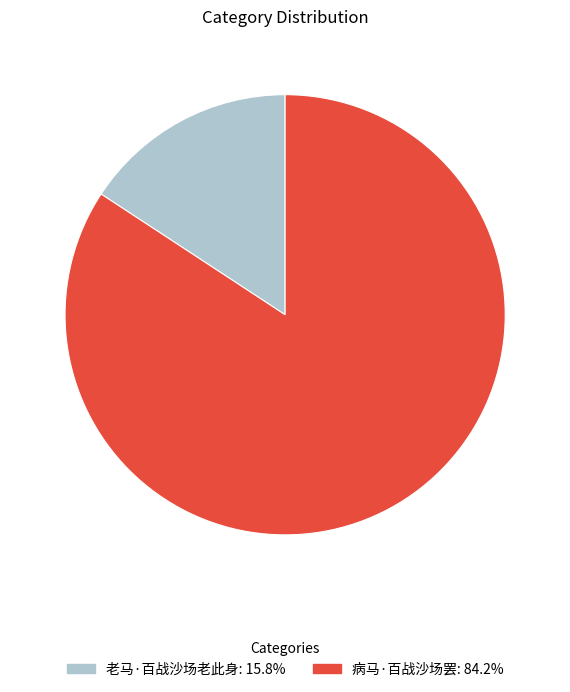

True or false: 病马·百战沙场罢 accounts for 84% of the total.

True